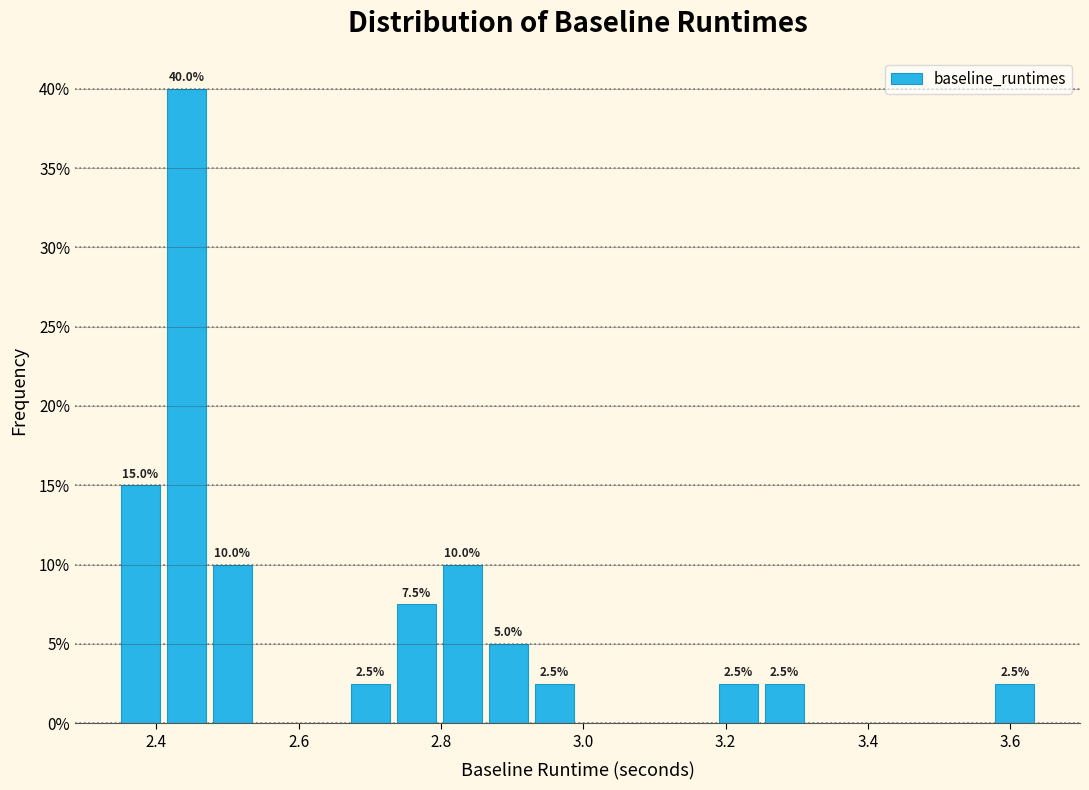

Around what value on the x-axis is the tallest bar? Give the approximate position of its centre, as read against the axis.

2.44